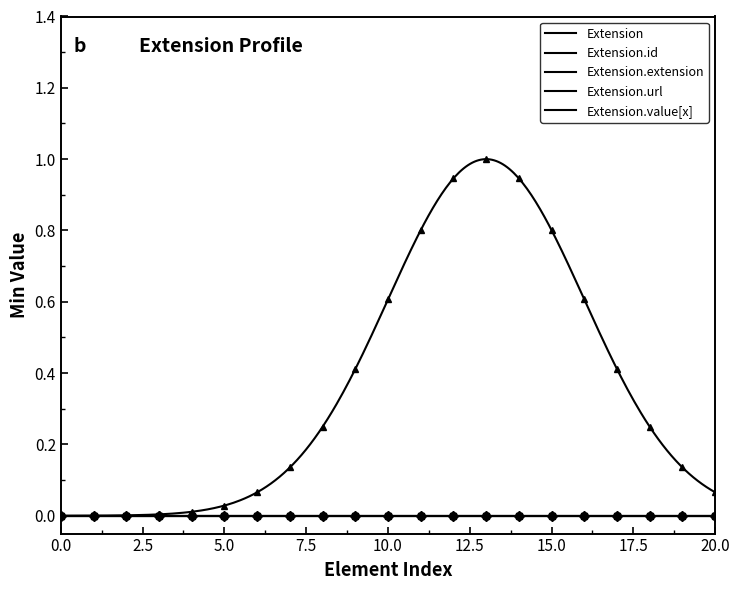

True or false: Extension.url and Extension.value[x] intersect in this chart.

False